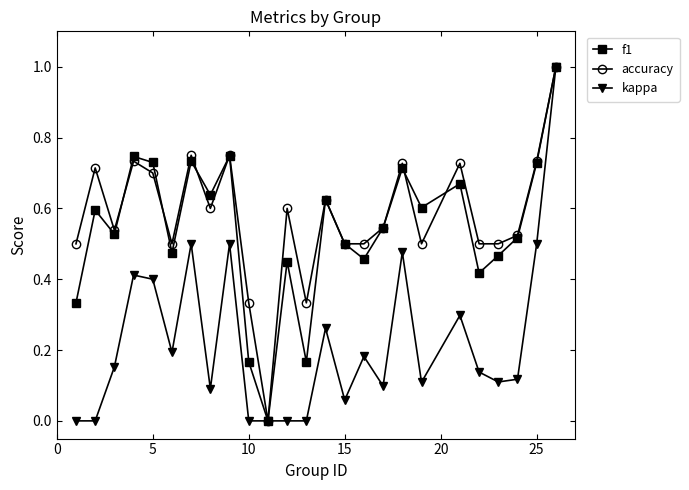

What is the highest value of the accuracy series?

1.0